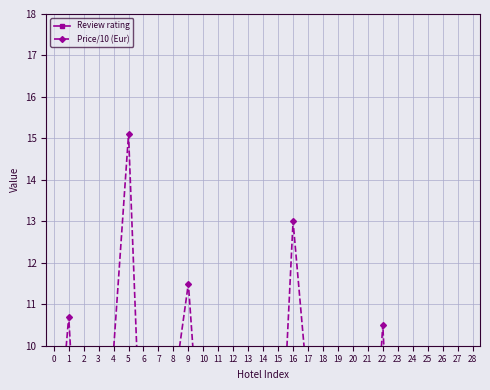

Rank the series by their average value, from highest to lowest.

Review rating, Price/10 (Eur)